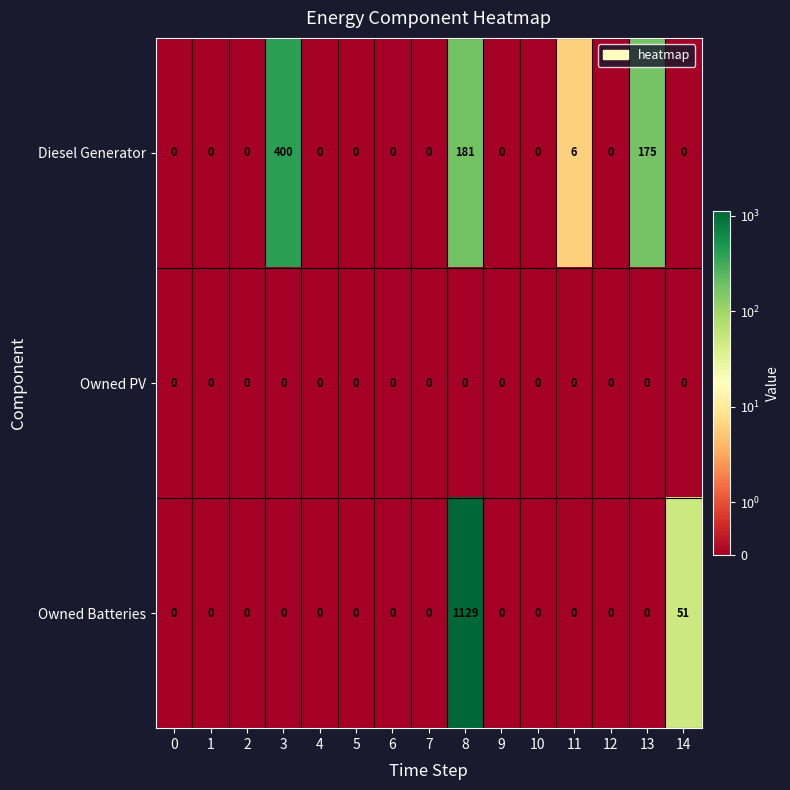

Which series changed the most between 1 and 11?

Diesel Generator